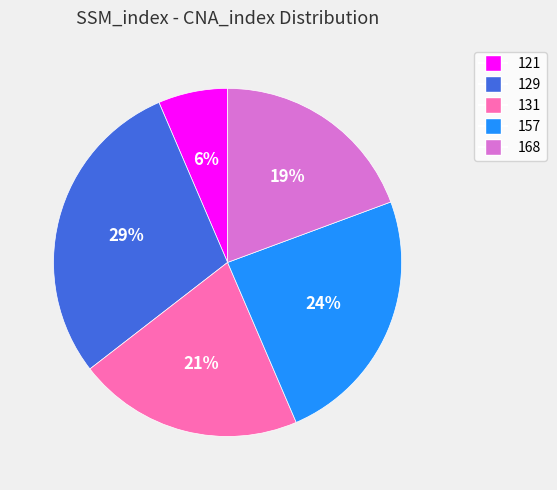

To the nearest percent, what is the difference between the largest and smallest slice percentages?

23%